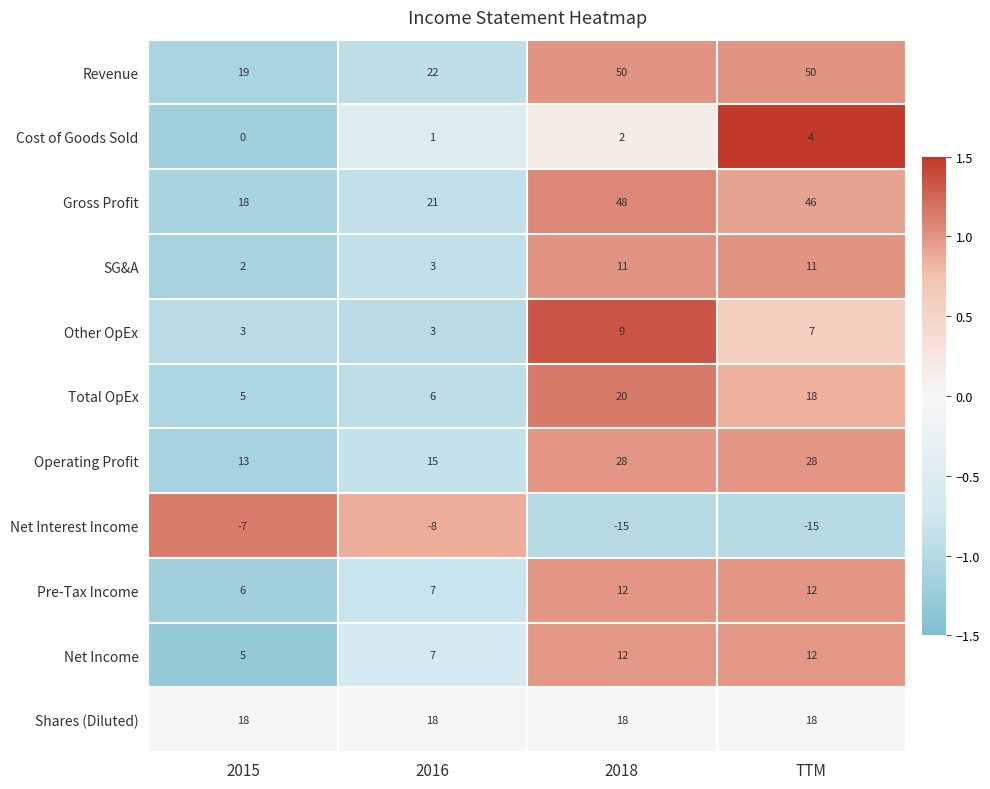

How many data points in SG&A are less than 11?

2